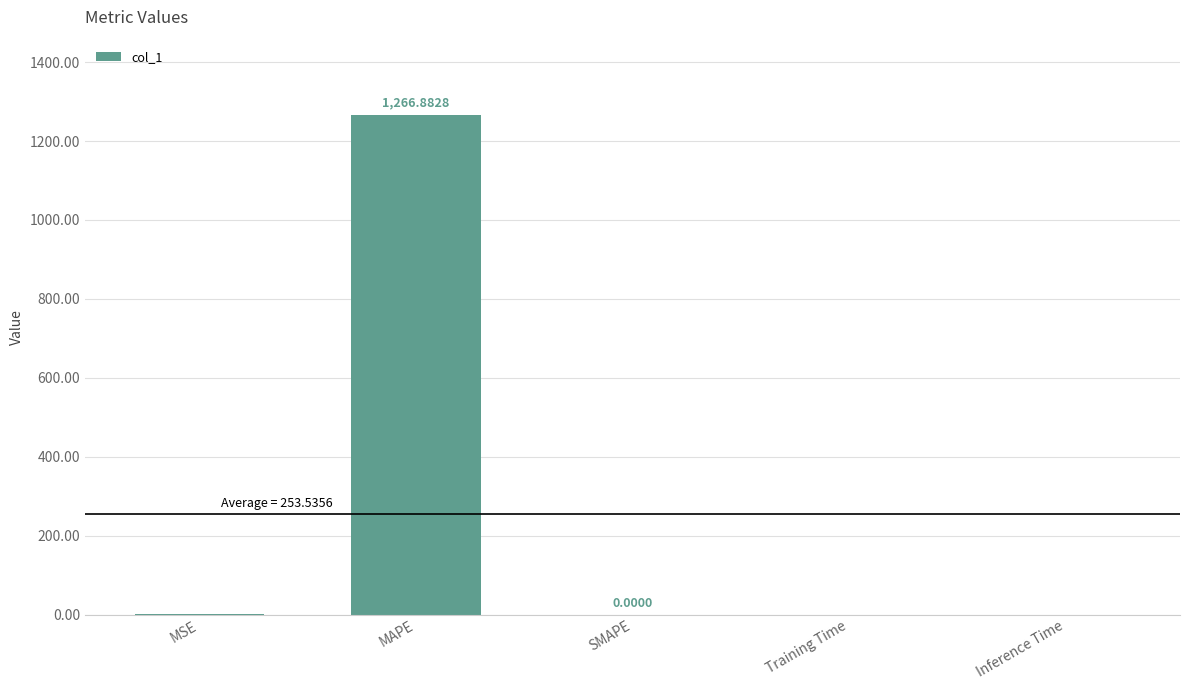

What is the sum of the values at SMAPE and MAPE?

1266.9